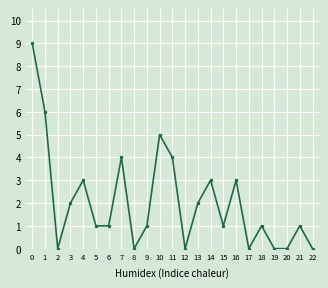

True or false: the data shows 4 at 14.

False